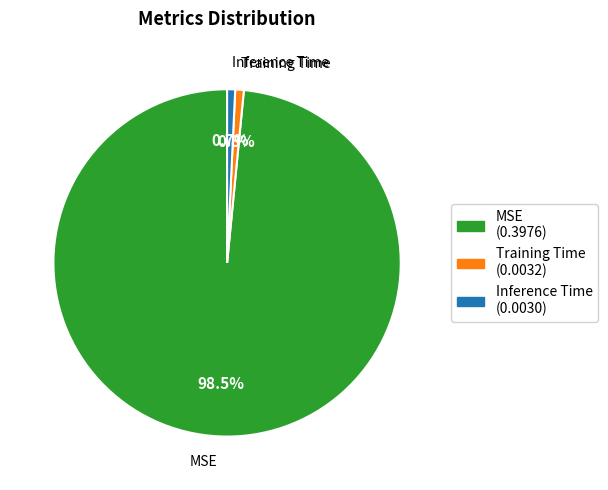

How many segments does this pie chart have?

3